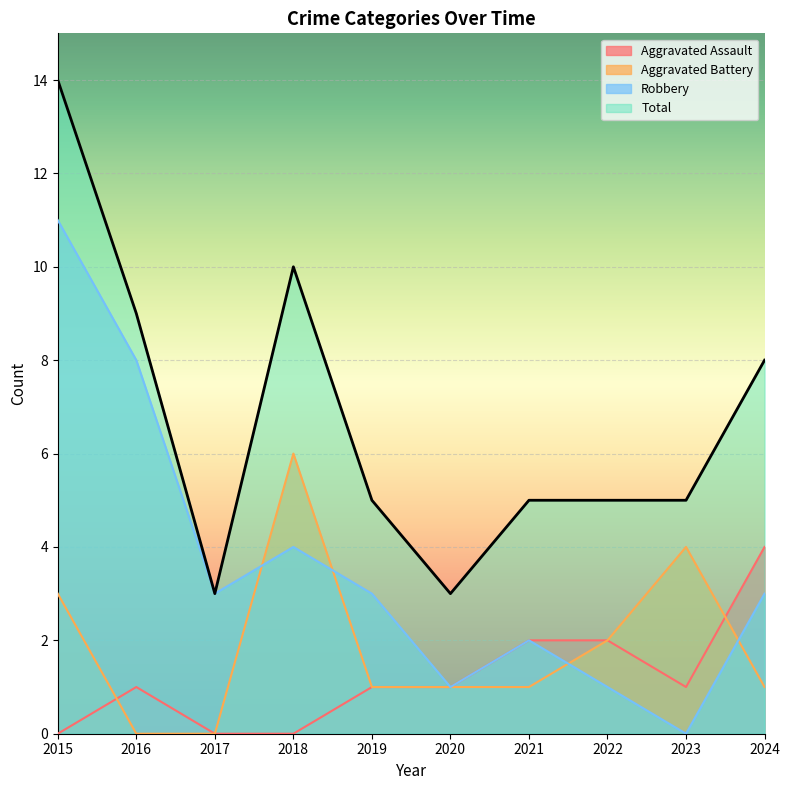

Reading left to right, list all the values displayed in this chart.

Aggravated Assault: 2015=0	2016=1	2017=0	2018=0	2019=1	2020=1	2021=2	2022=2	2023=1	2024=4
Aggravated Battery: 2015=3	2016=0	2017=0	2018=6	2019=1	2020=1	2021=1	2022=2	2023=4	2024=1
Robbery: 2015=11	2016=8	2017=3	2018=4	2019=3	2020=1	2021=2	2022=1	2023=0	2024=3
Total: 2015=14	2016=9	2017=3	2018=10	2019=5	2020=3	2021=5	2022=5	2023=5	2024=8